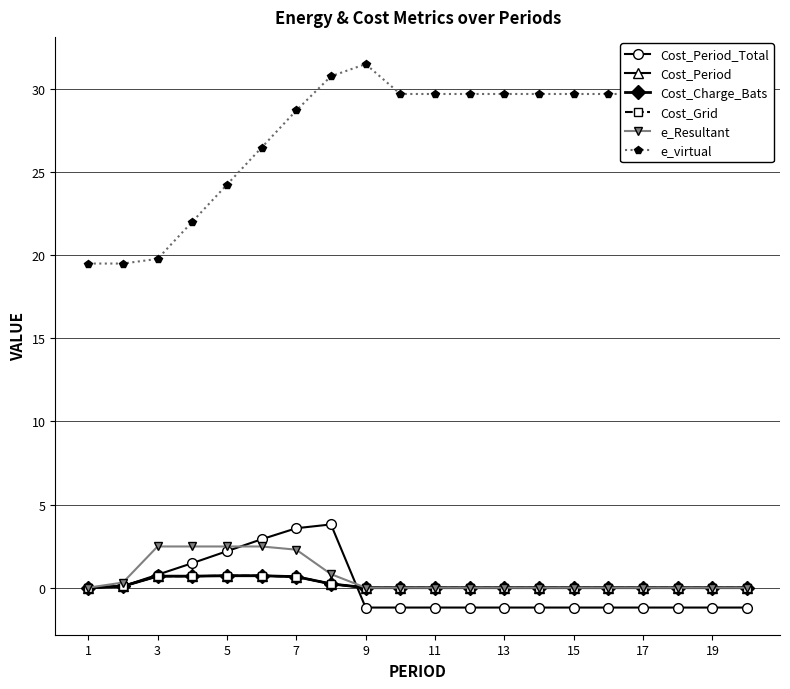

How many lines are shown in the chart?

6